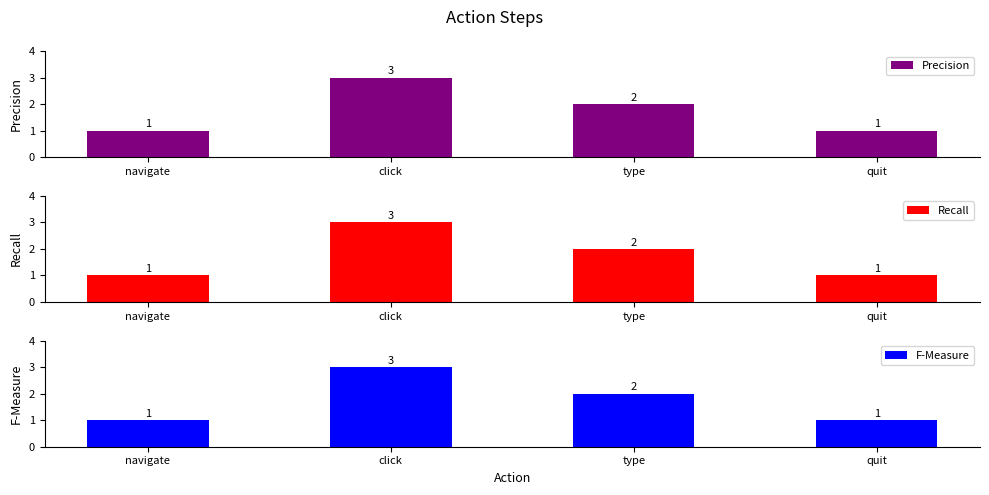

What is the difference between the maximum and minimum values in the F-Measure series?

2